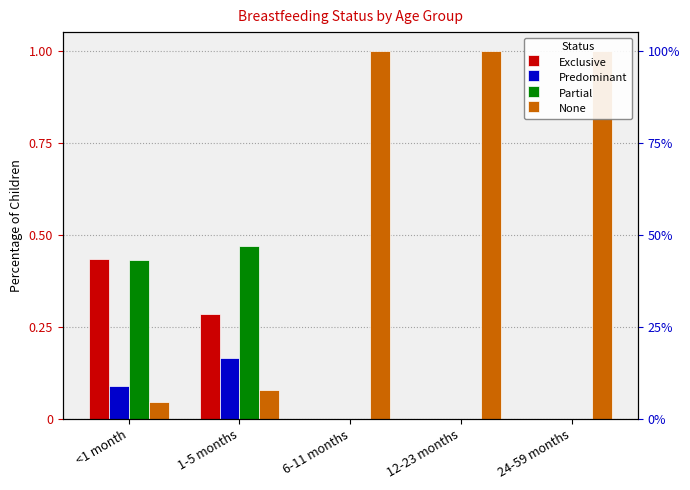

At which label does Predominant reach its minimum?

6-11 months